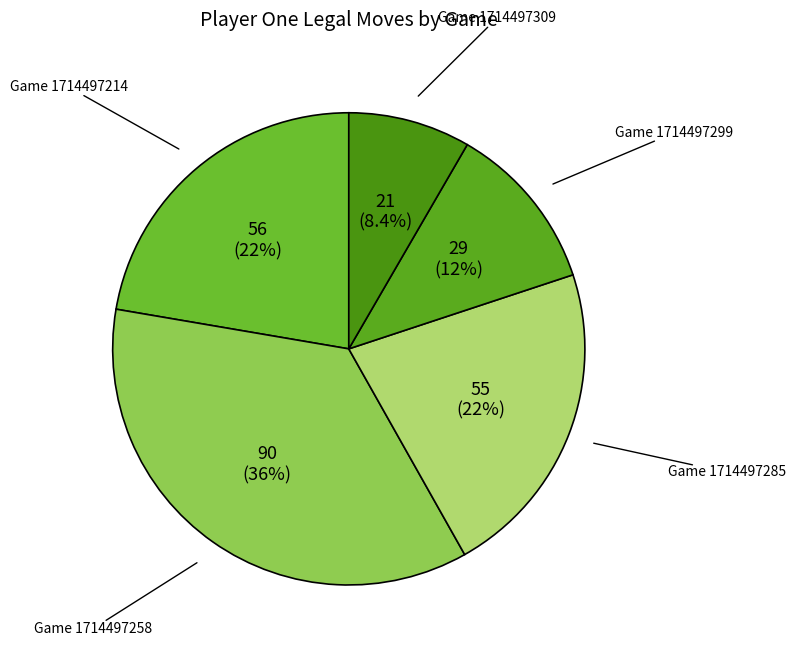

Count the number of slices in the pie.

5